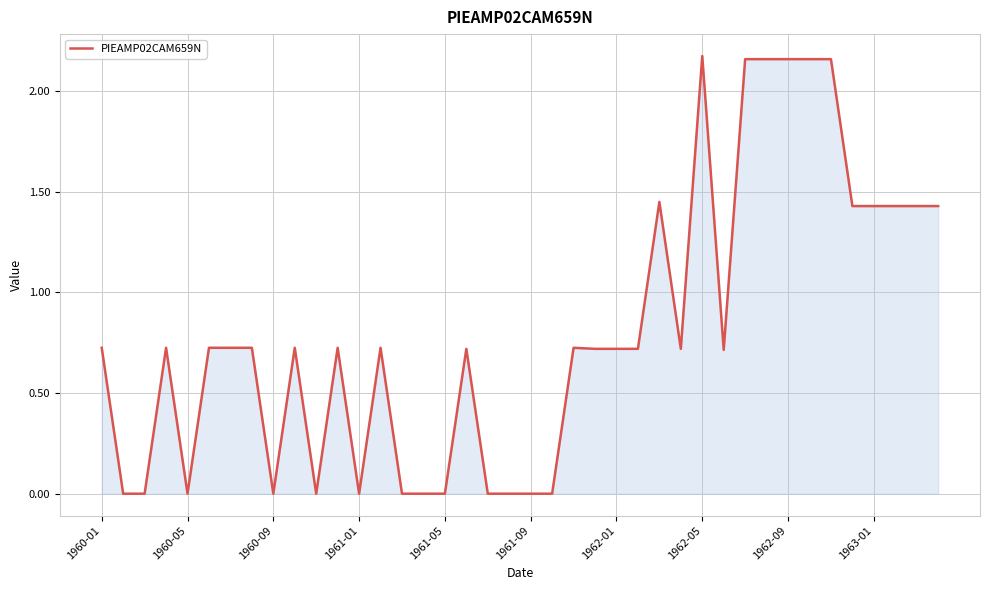

The chart shows a value of 1.1 at 1961-01. True or false?

False